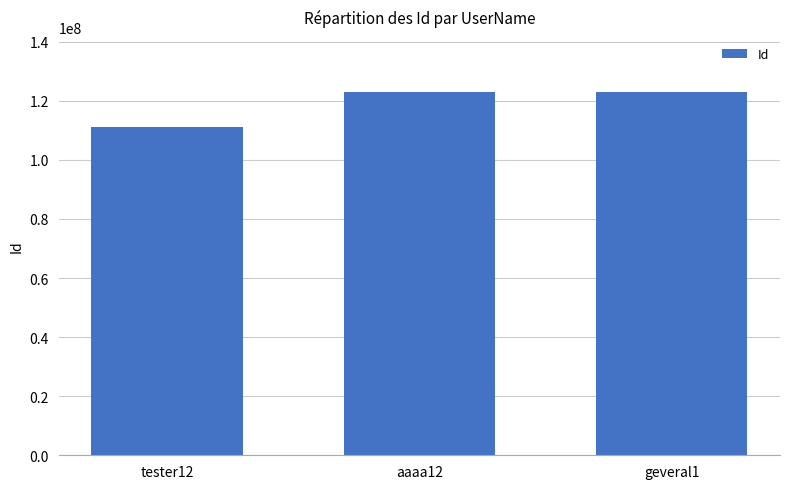

What is the sum of the values at geveral1 and aaaa12?

246246246